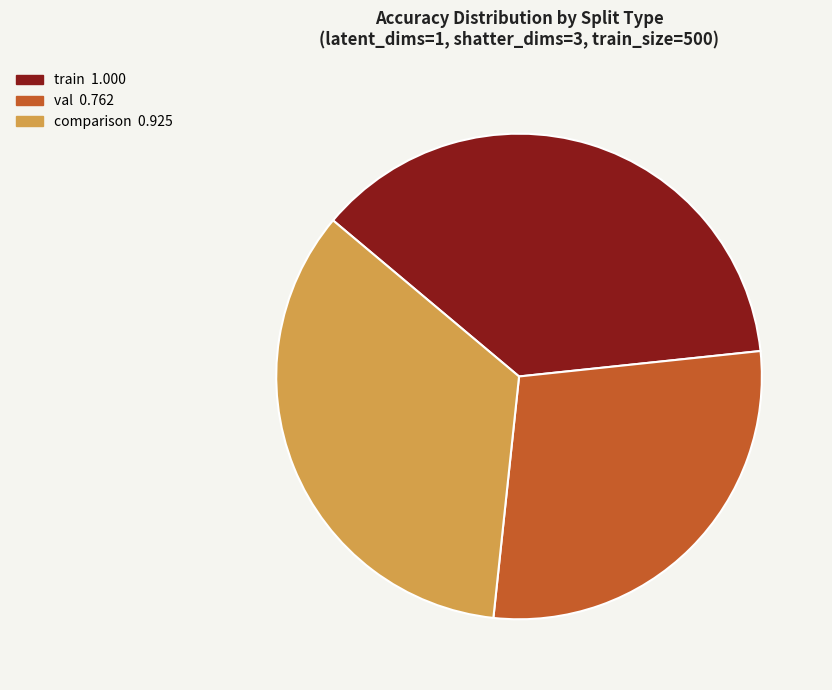

How many segments does this pie chart have?

3